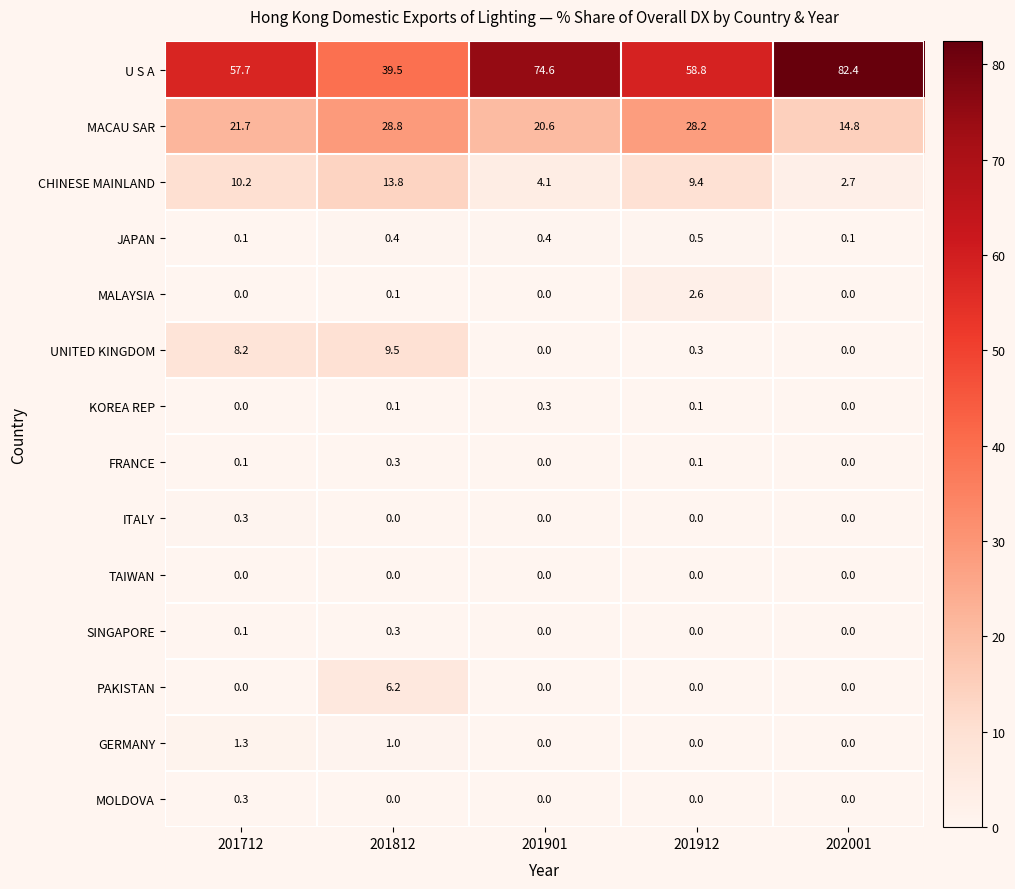

Read the MACAU SAR value at 201901.

20.6